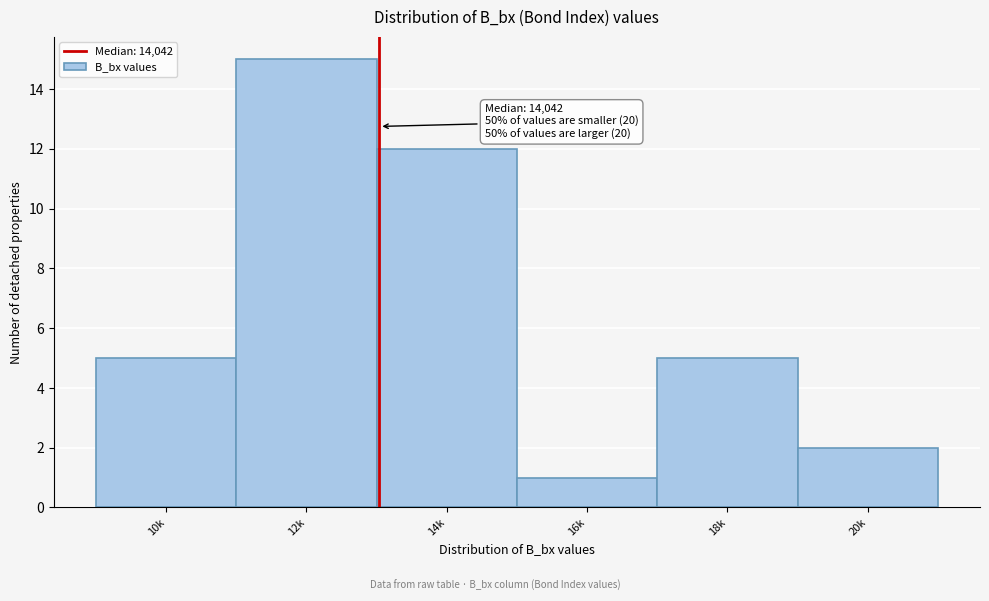

Reading left to right, list all the values displayed in this chart.

5	15	12	1	5	2